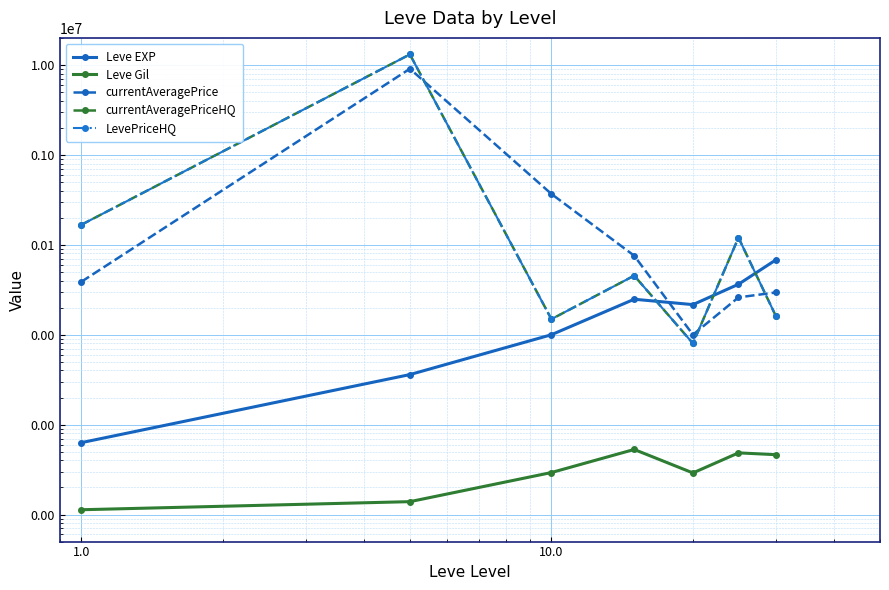

What are all the series names shown in the legend?

Leve EXP, Leve Gil, currentAveragePrice, currentAveragePriceHQ, LevePriceHQ